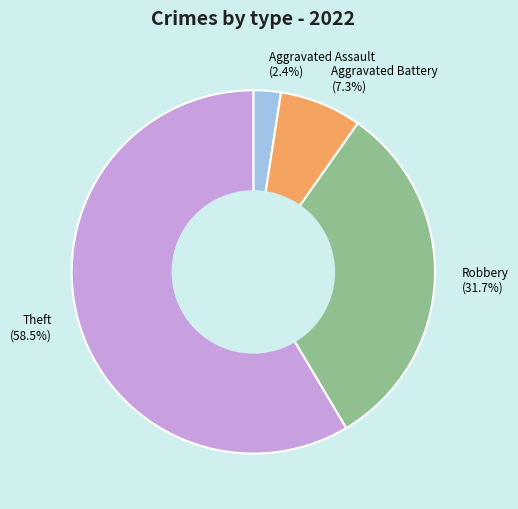

Rank the categories by value from highest to lowest.

Theft (58.5%), Robbery (31.7%), Aggravated Battery (7.3%), Aggravated Assault (2.4%)